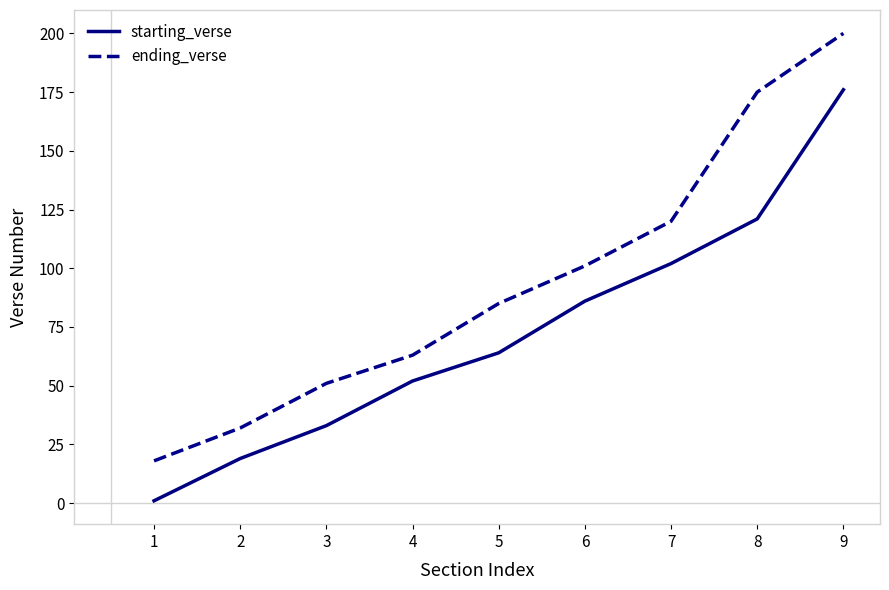

Which series has the largest range (max minus min)?

ending_verse